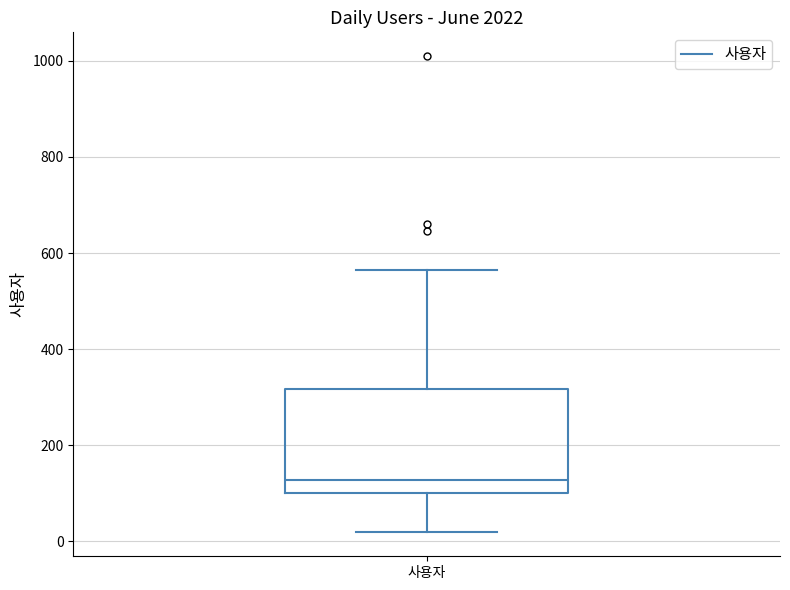

Read this box plot against the y-axis: the position of the median line, the range covered by the box, and the ends of both whiskers. The values are not printed on the chart, so give them approximately, as read against the axis.

median 120, box 100 to 320, whiskers 20 to 560